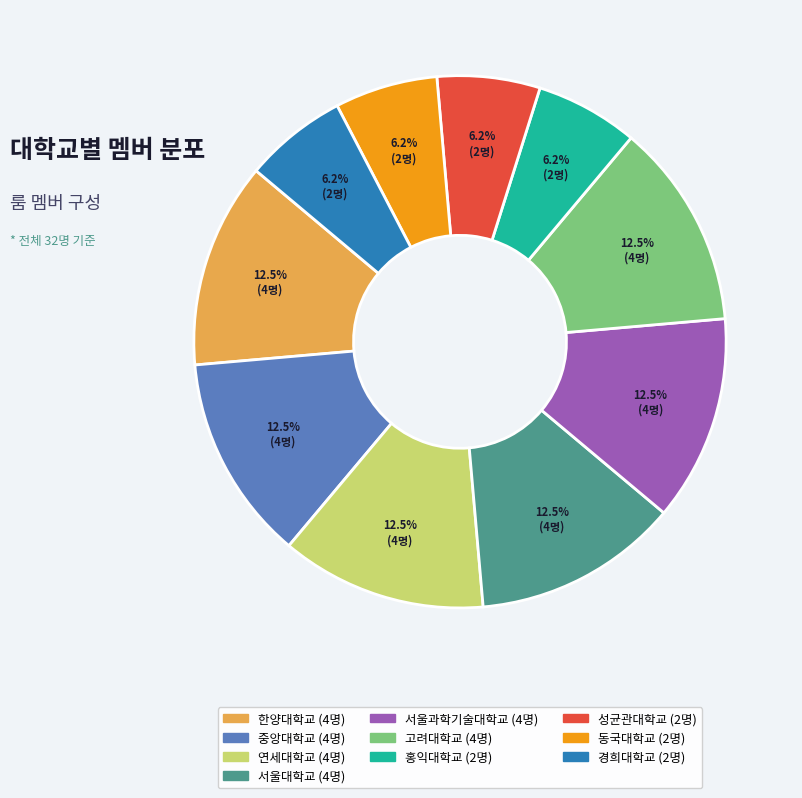

How many slices are in this pie chart?

10